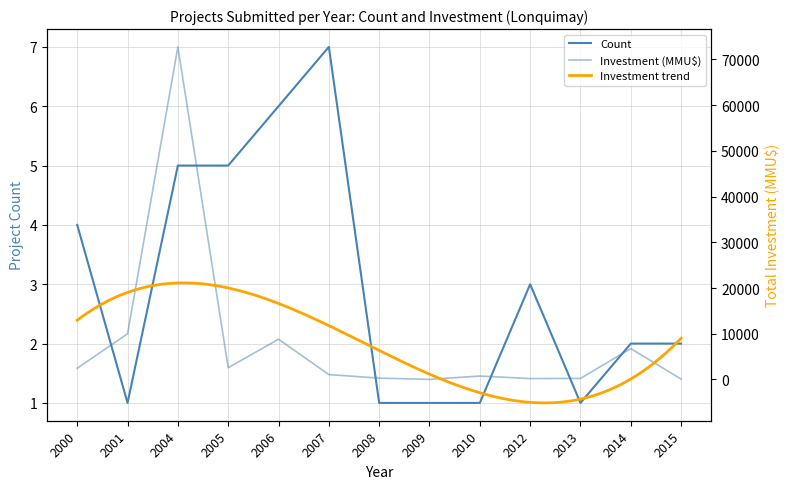

Where is the first local minimum for Count?

2001